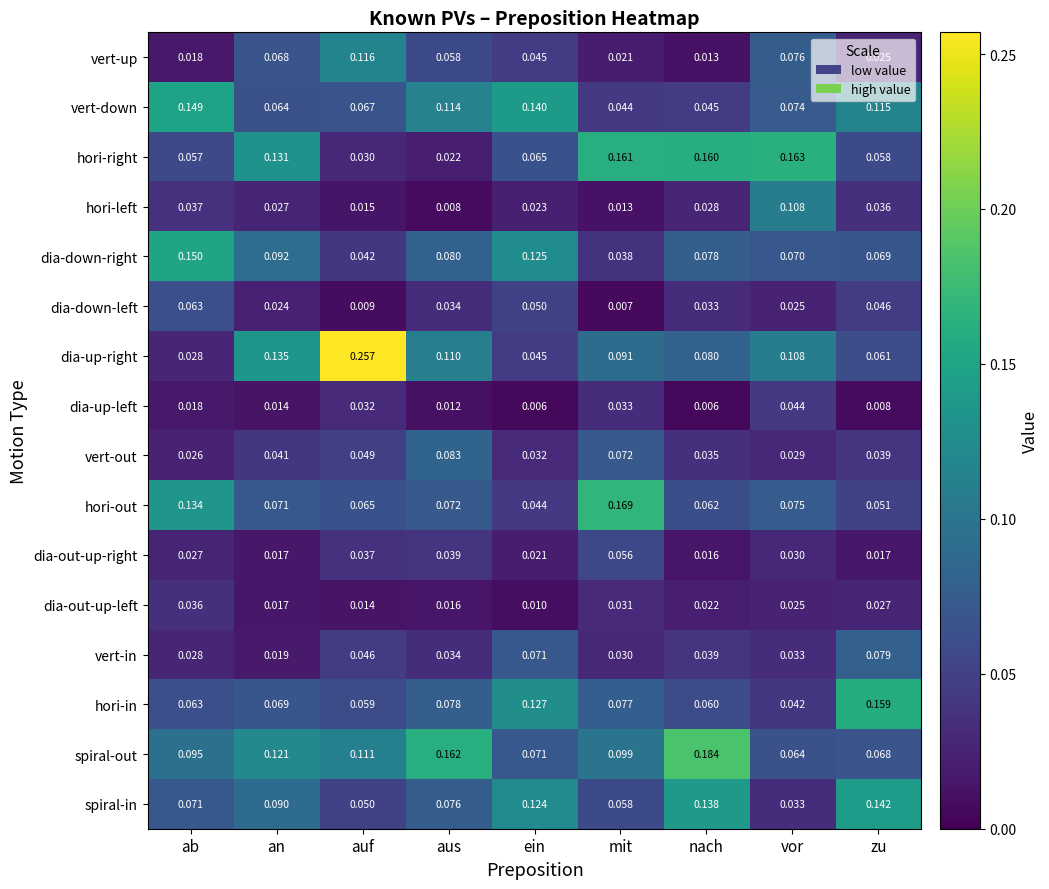

Which series has the largest range (max minus min)?

dia-up-right